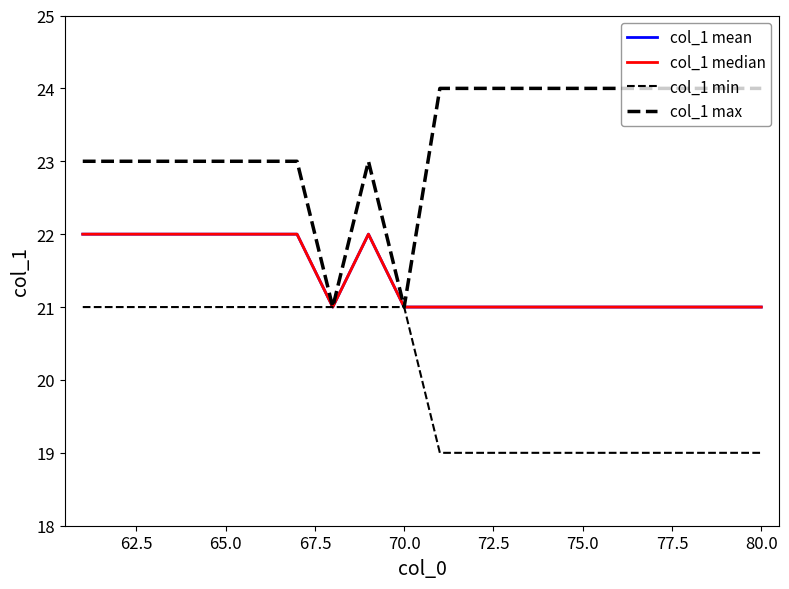

True or false: col_1 max and col_1 min intersect in this chart.

False